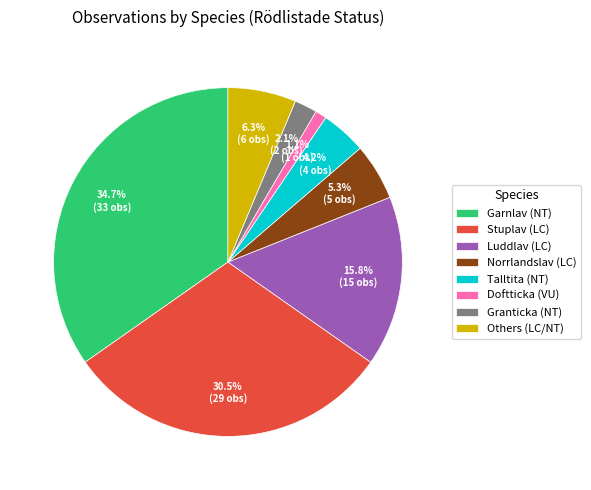

Does any single category account for the majority?

No